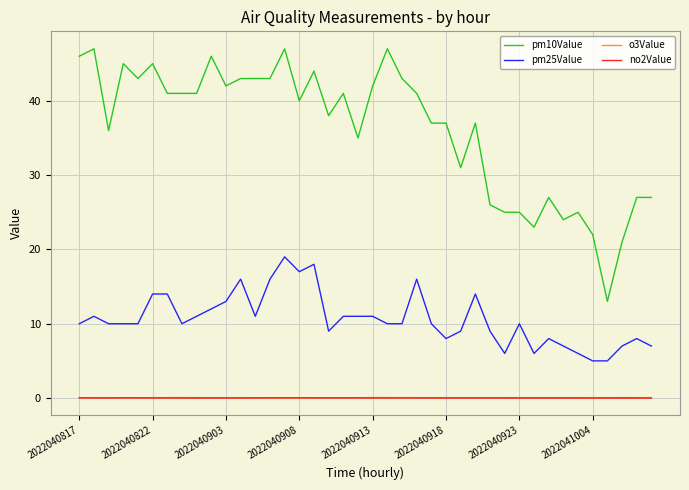

True or false: no2Value and pm10Value cross at least once.

False